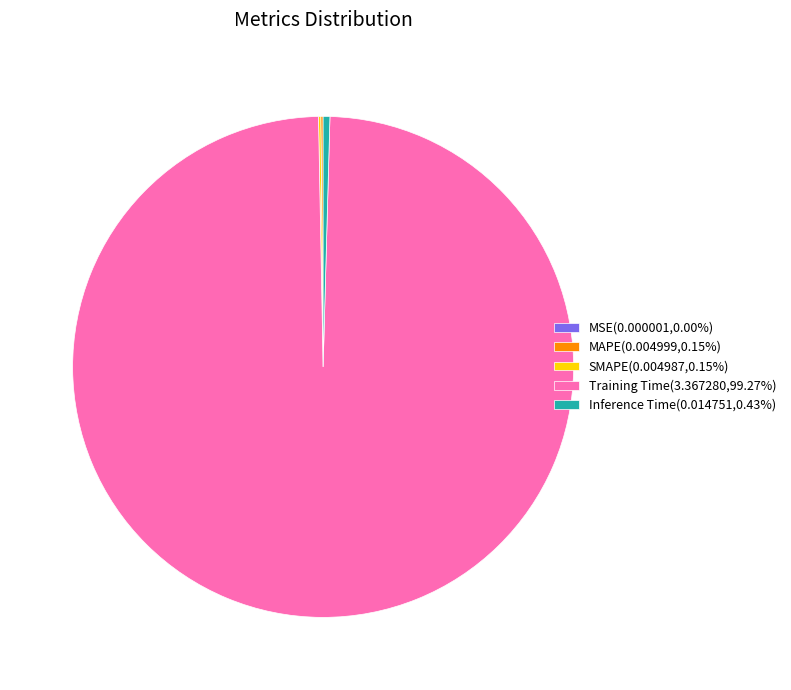

Does Training Time(3.367280,99.27%) account for over 50% of the chart?

Yes